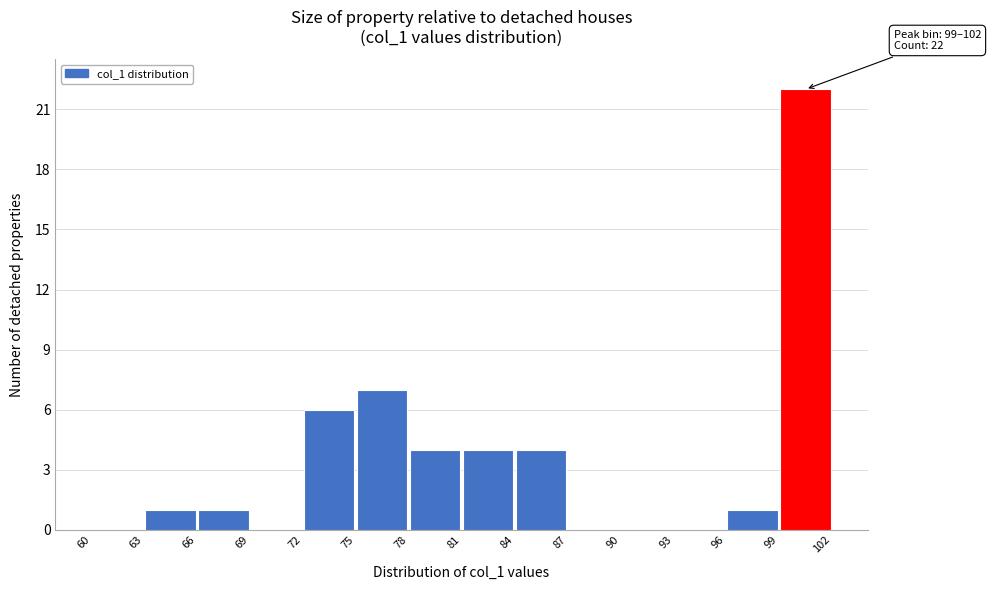

Which range on the x-axis has the tallest bar?

99 to 102